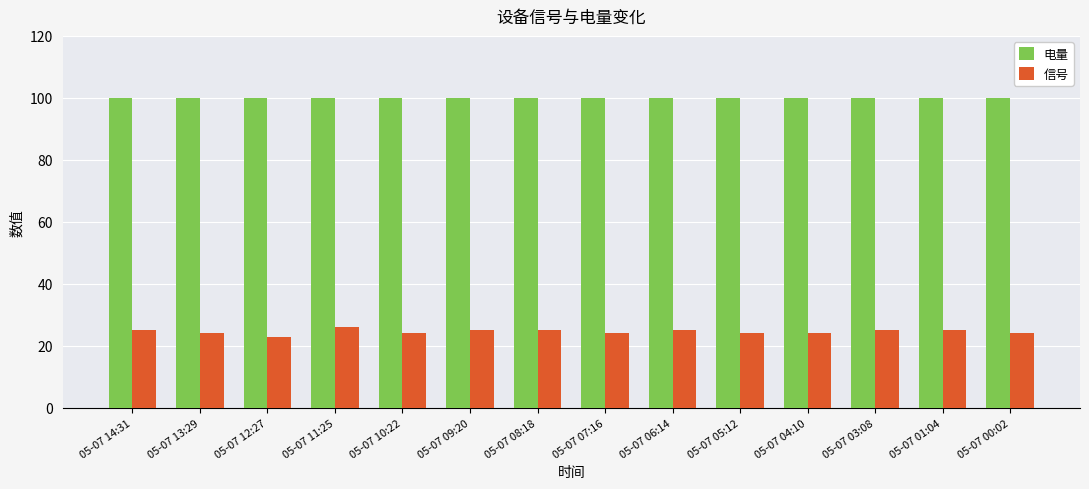

What is the approximate value of 信号 at 05-07 00:02?

24